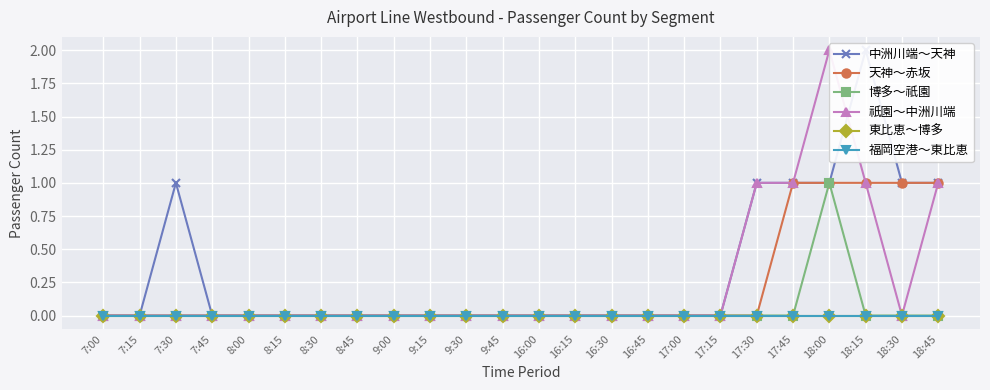

Between 16:00 and 17:00, which is larger?

16:00